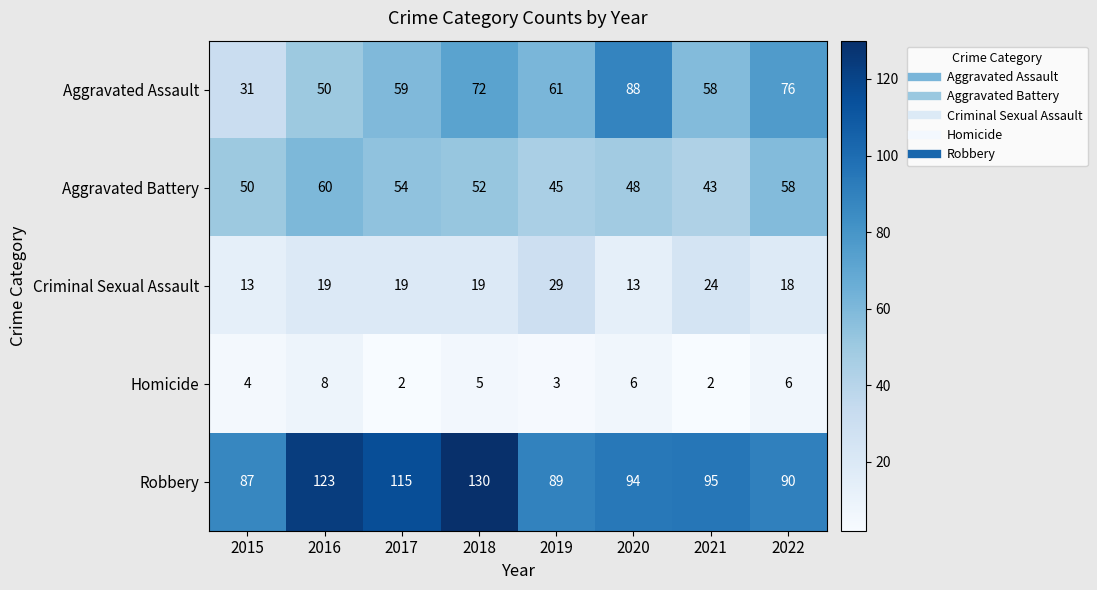

What is the difference between the Criminal Sexual Assault values at 2021 and 2020?

11